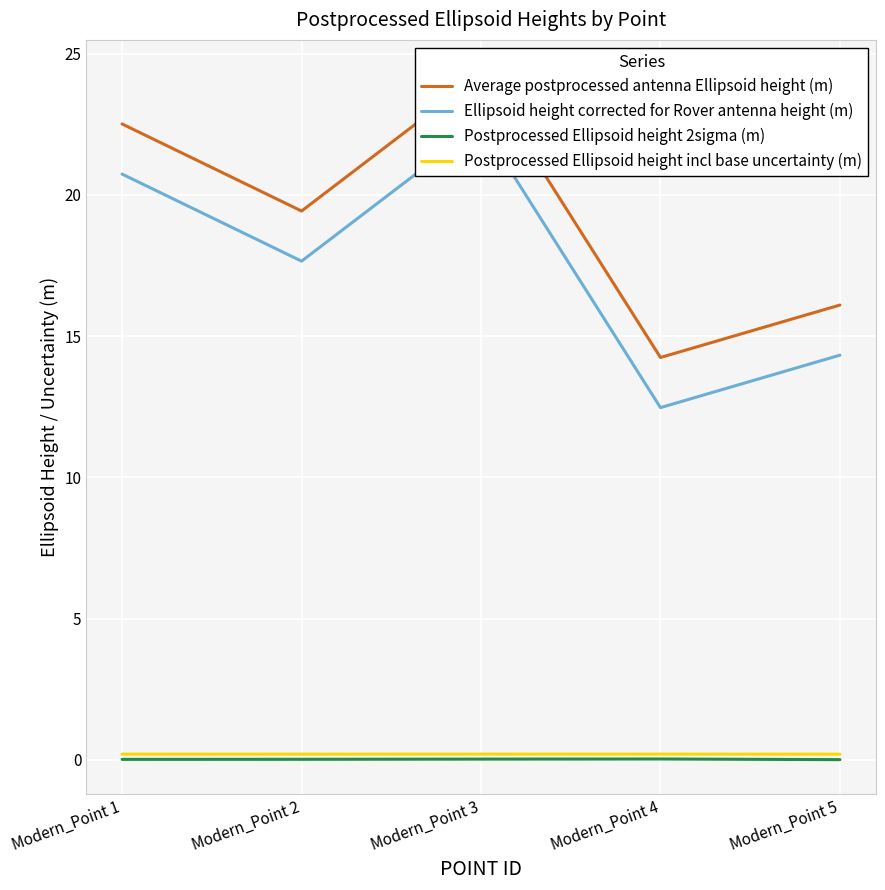

Read the Ellipsoid height corrected for Rover antenna height (m) value at Modern_Point 4.

12.5